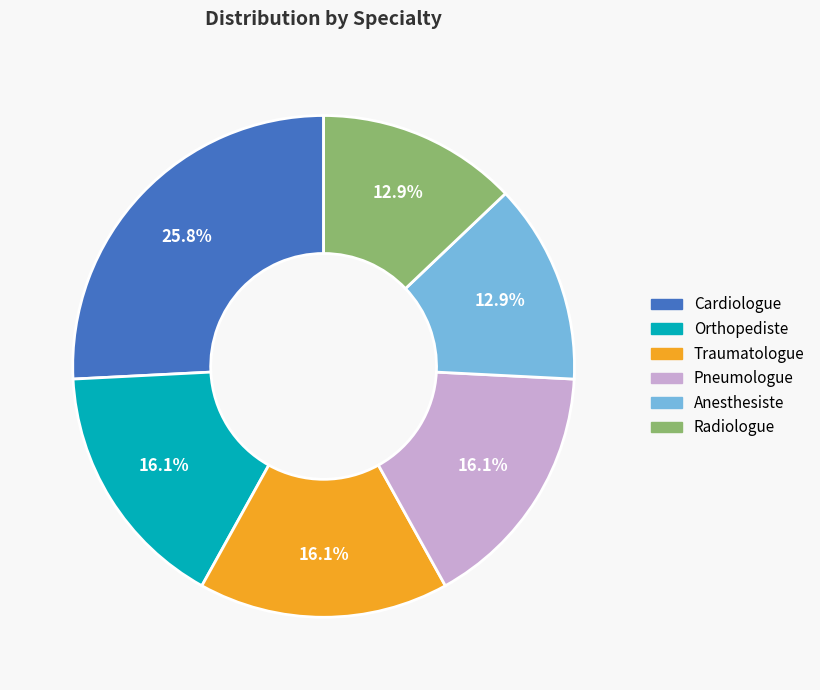

What percentage is NOT represented by Traumatologue?

83.9%